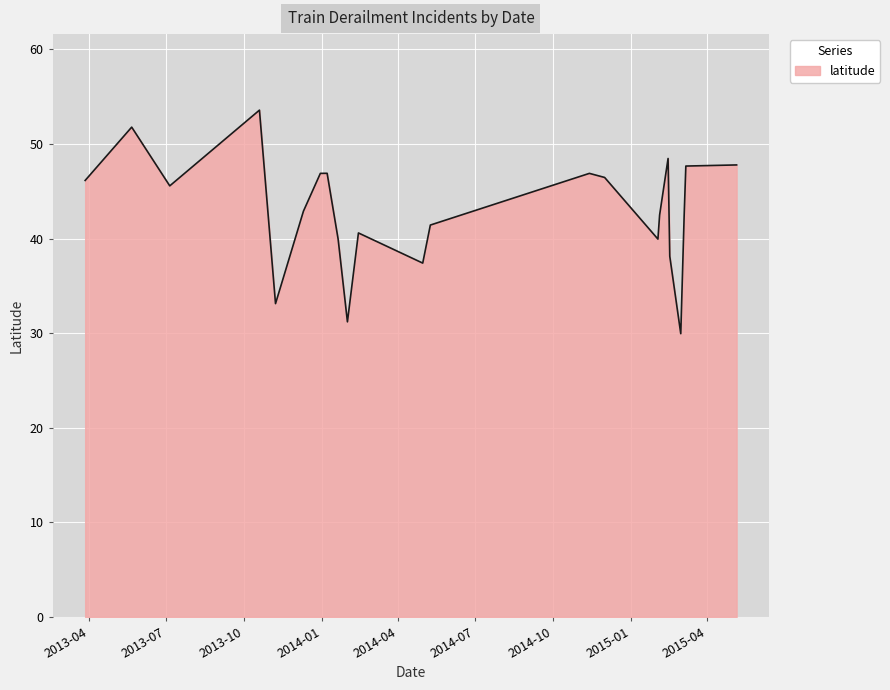

What is the greatest value displayed?

53.6